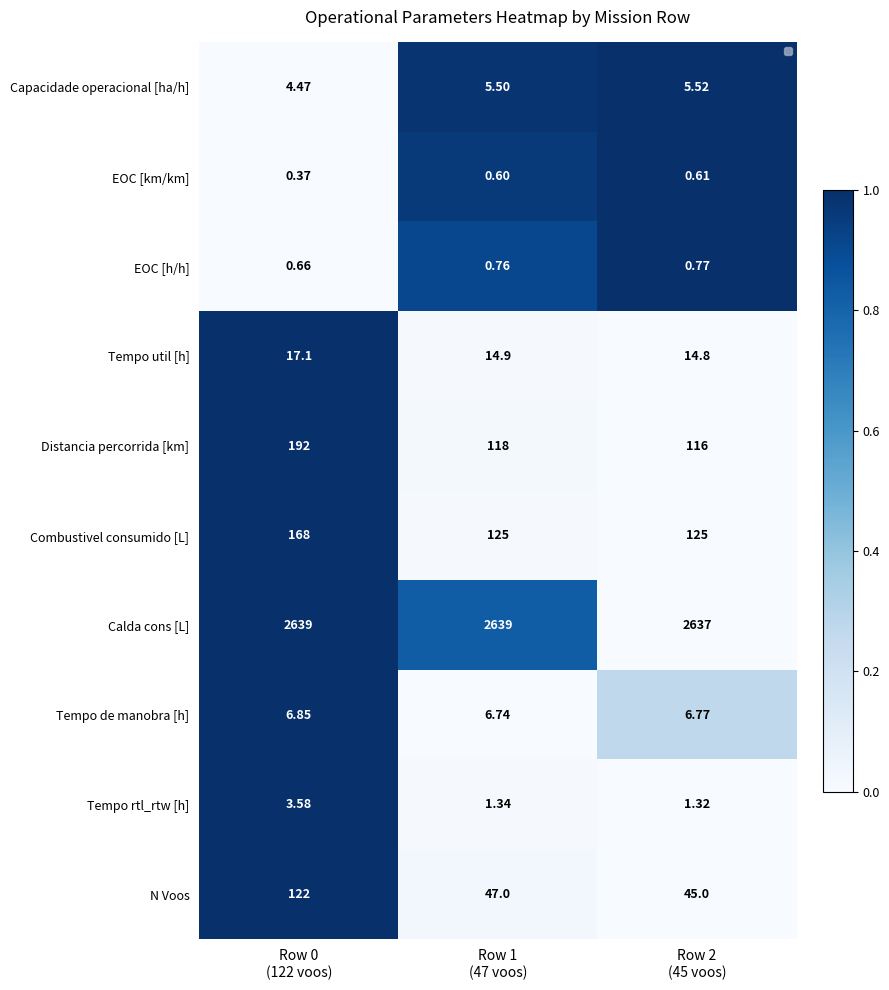

The Combustivel consumido [L] series shows 0.0 at Row 2 (45 voos). True or false?

True